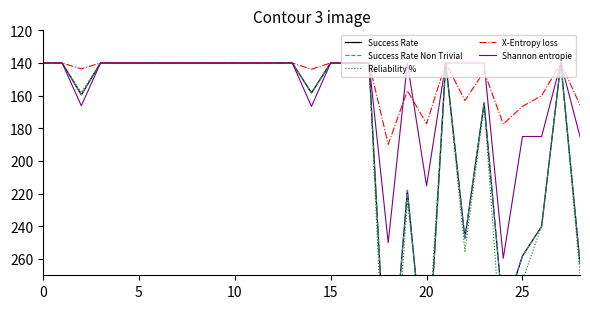

The Success Rate series shows 89.0 at 8. True or false?

False